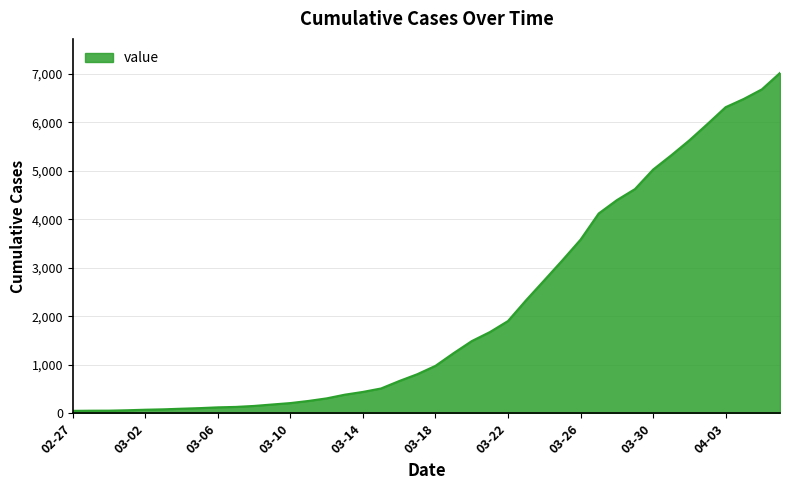

What is the maximum value shown in the chart?

7017